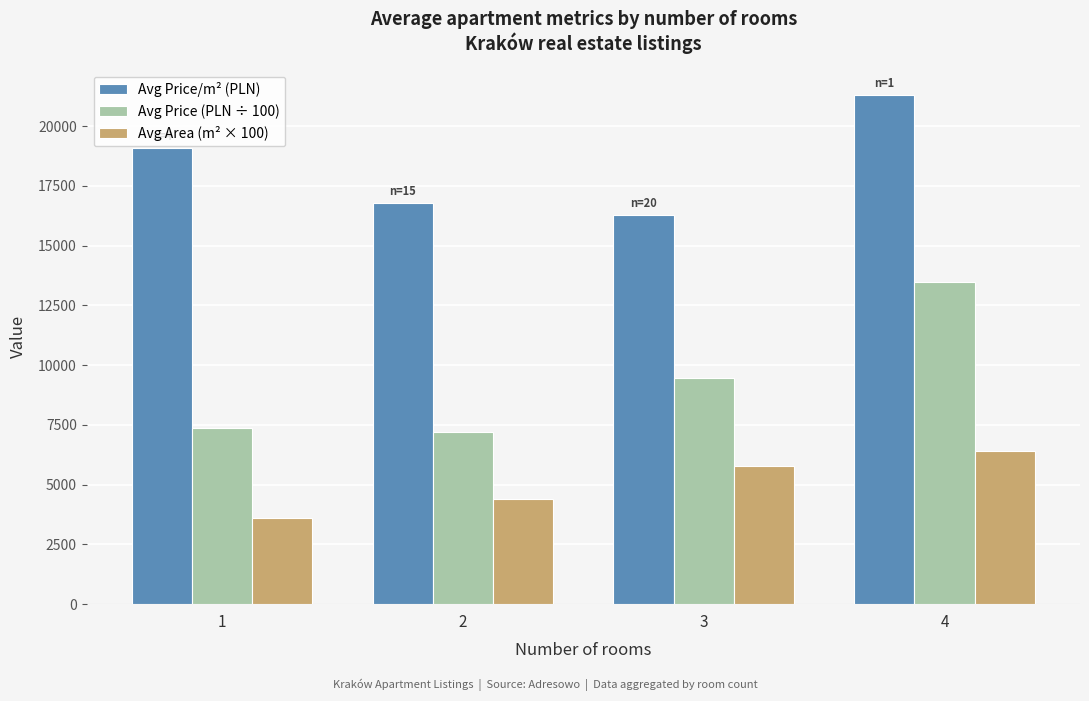

Reading right to left, list all the values displayed in this chart.

Avg Price/m² (PLN): 4=21299.0	3=16285.0	2=16799.0	1=19096.0
Avg Price (PLN ÷ 100): 4=13497.8	3=9483.7	2=7201.2	1=7353.3
Avg Area (m² × 100): 4=6400.0	3=5800.0	2=4400.0	1=3600.0